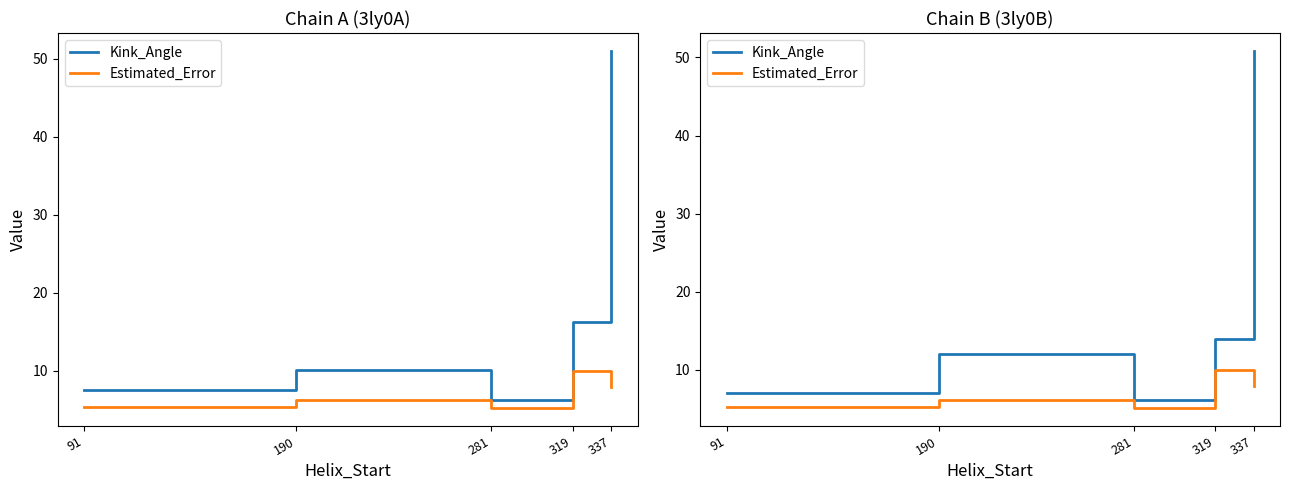

Reading left to right, transcribe all the data shown in this chart.

Kink_Angle: 91=7.1	190=12.0	281=6.2	319=13.9	337=50.8
Estimated_Error: 91=5.3	190=6.2	281=5.1	319=10.0	337=7.9